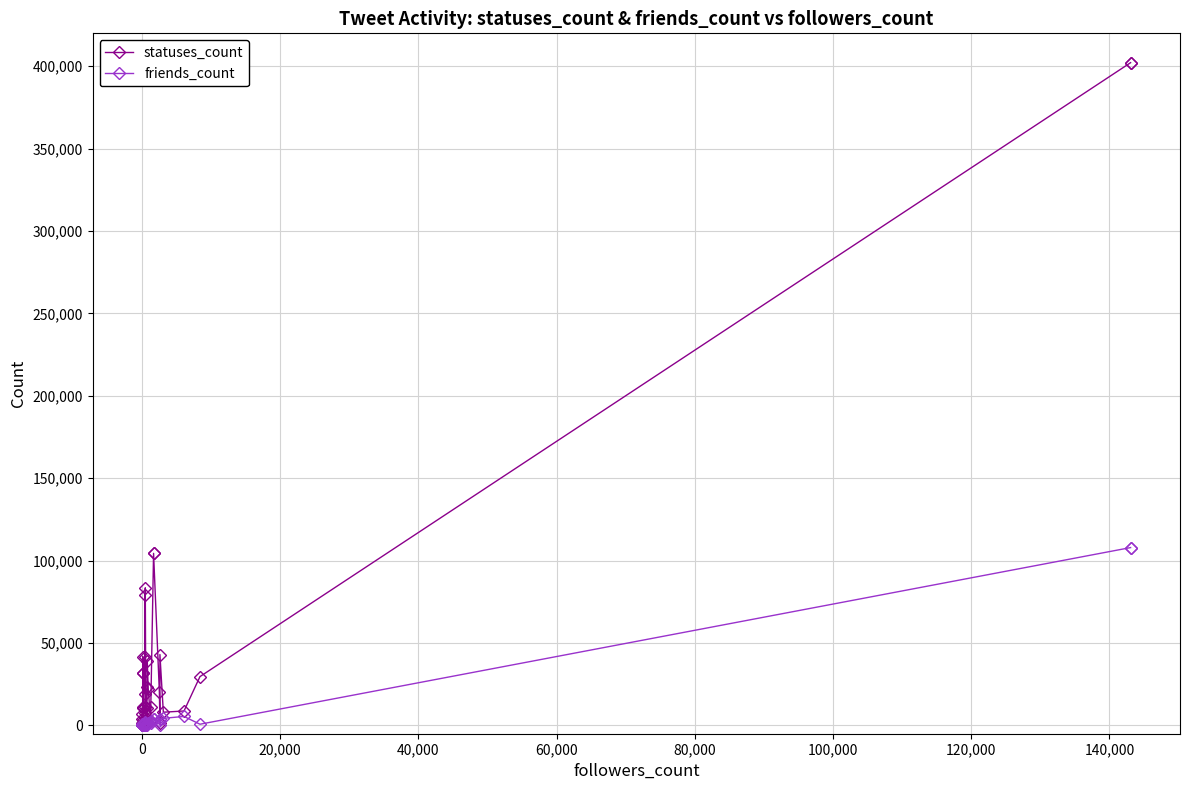

True or false: friends_count and statuses_count intersect in this chart.

False